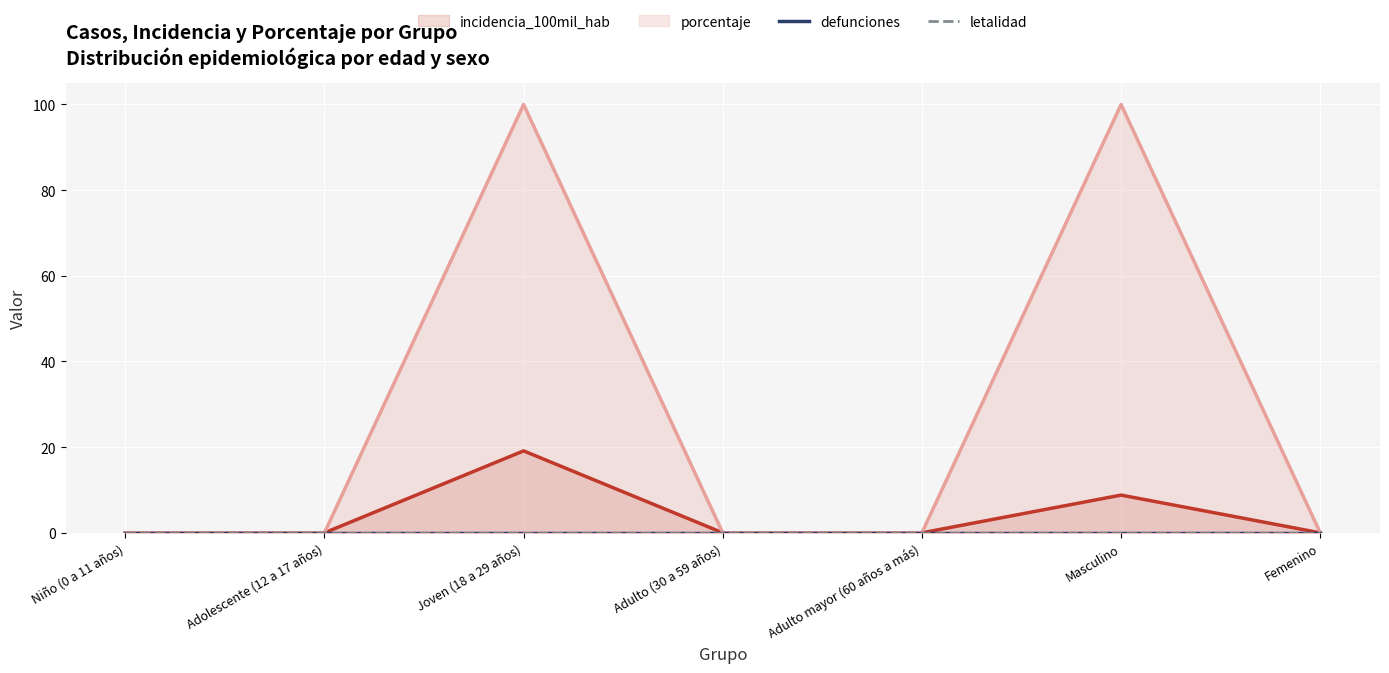

Between Adolescente (12 a 17 años) and Joven (18 a 29 años), which is larger?

Joven (18 a 29 años)